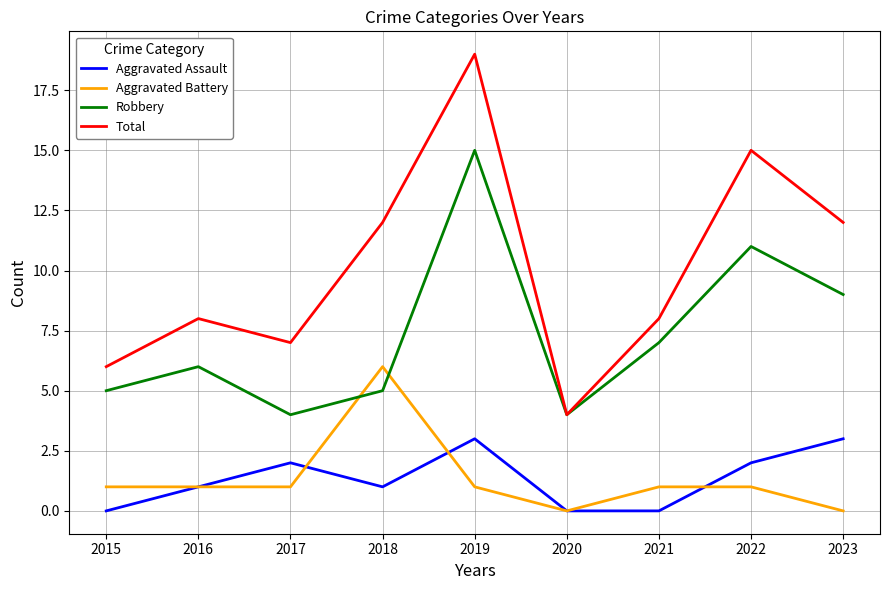

What is the difference between the second highest and second lowest values in the Total series?

9